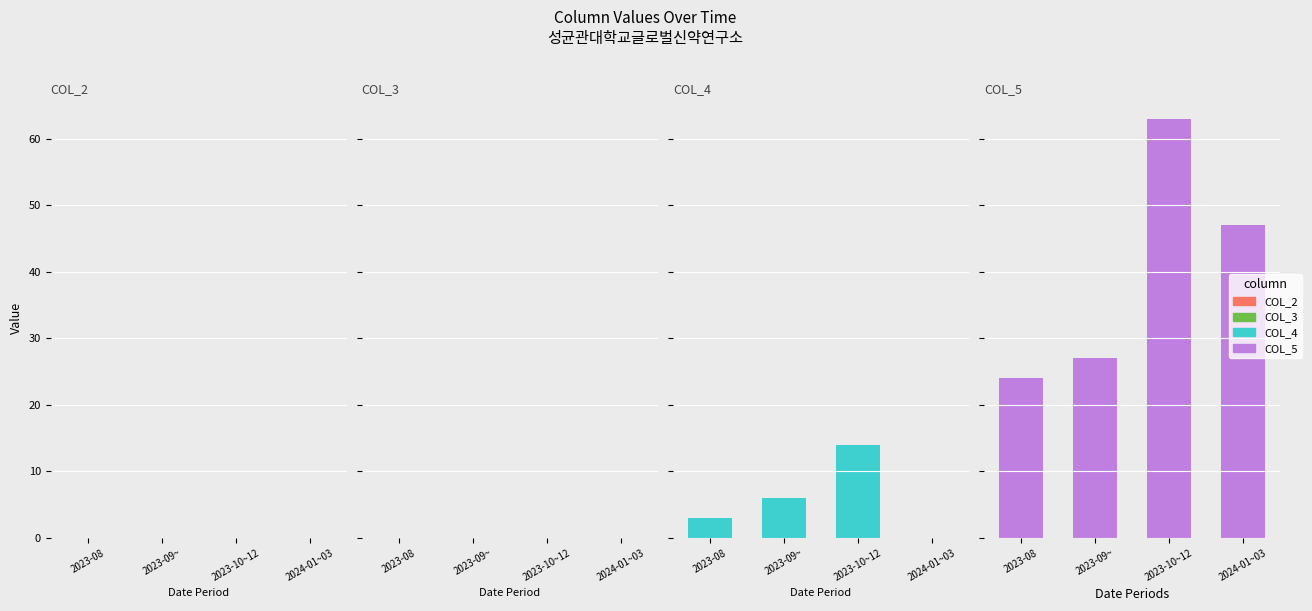

Are the bars horizontal?

No